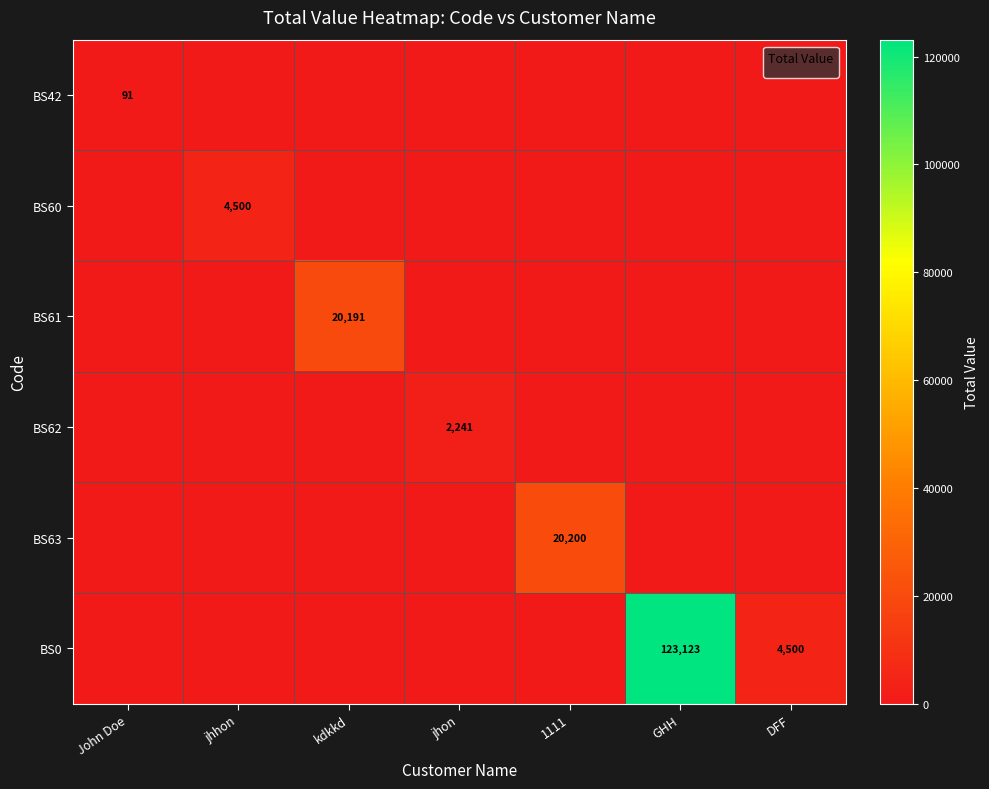

How many positive values does the BS62 series have?

1